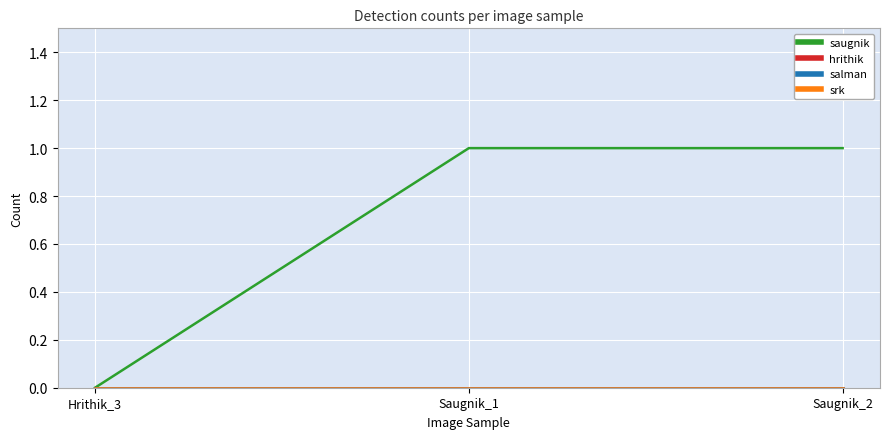

What position from the left is Hrithik_3?

1